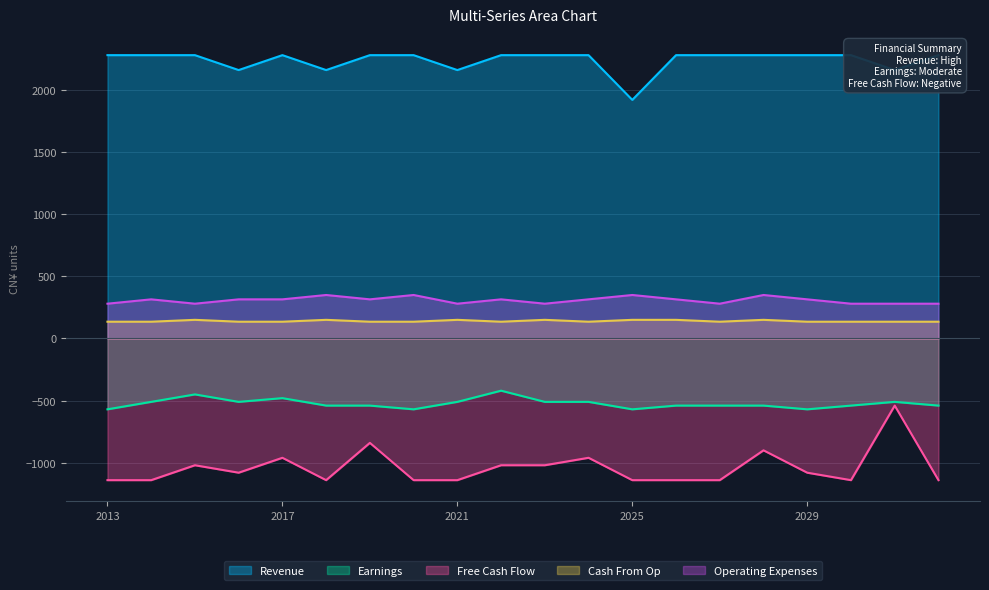

True or false: Operating Expenses and Cash From Op cross at least once.

False